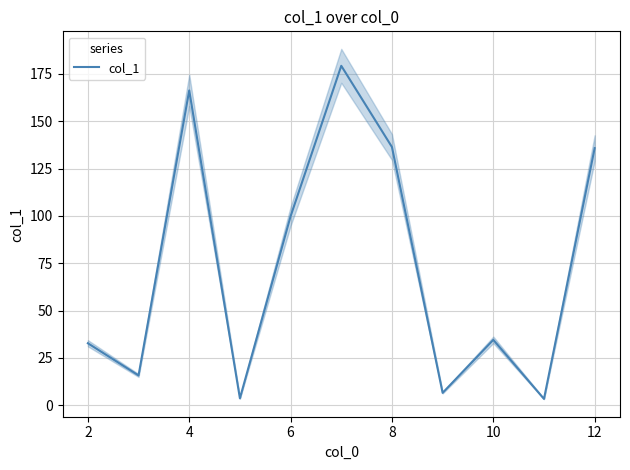

The value of col_1 at 4 is 166.3. True or false?

True